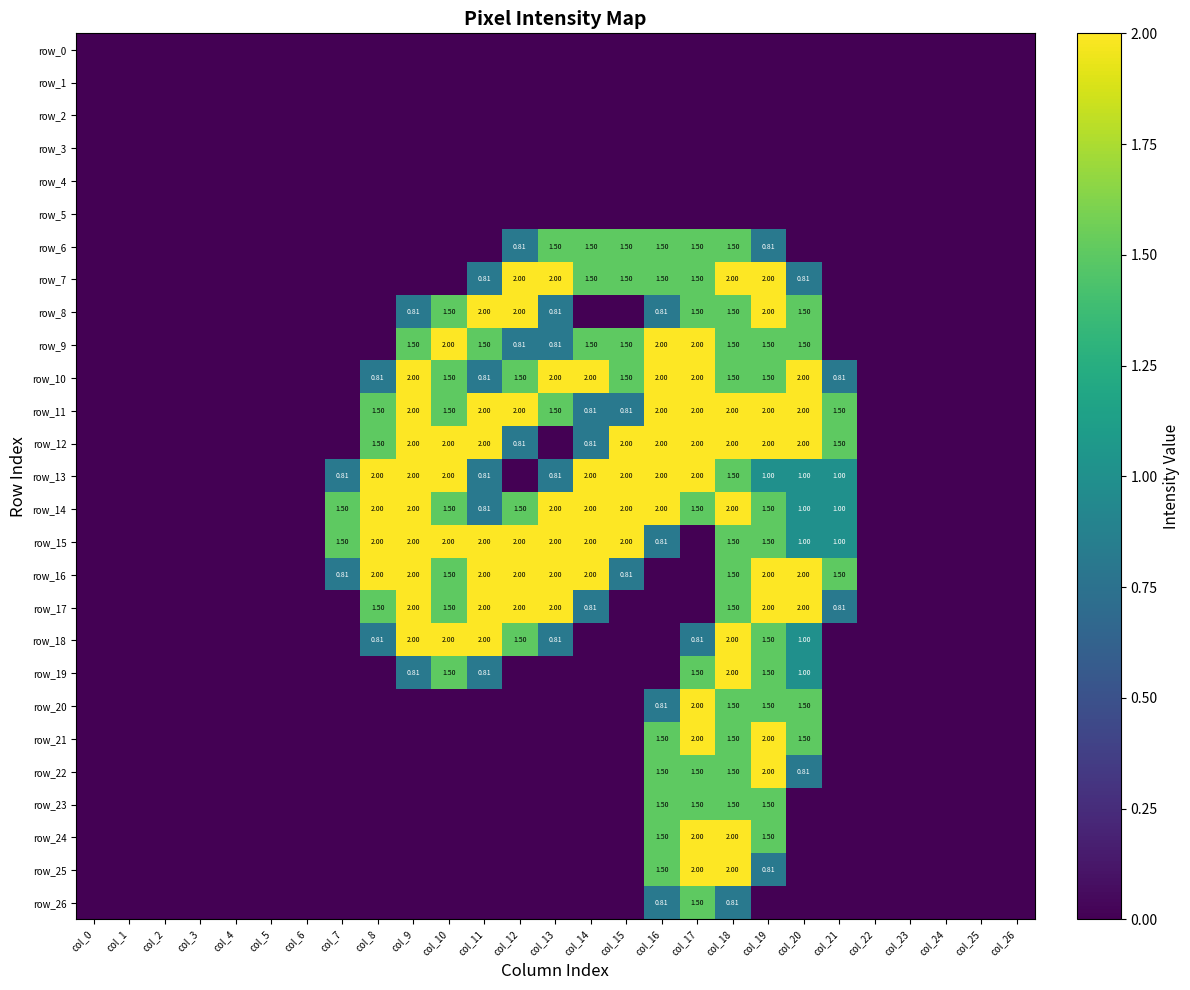

At col_11, list the series in order from largest to smallest.

row_8, row_11, row_12, row_15, row_16, row_17, row_18, row_9, row_7, row_10, row_13, row_14, row_19, row_0, row_1, row_2, row_3, row_4, row_5, row_6, row_20, row_21, row_22, row_23, row_24, row_25, row_26